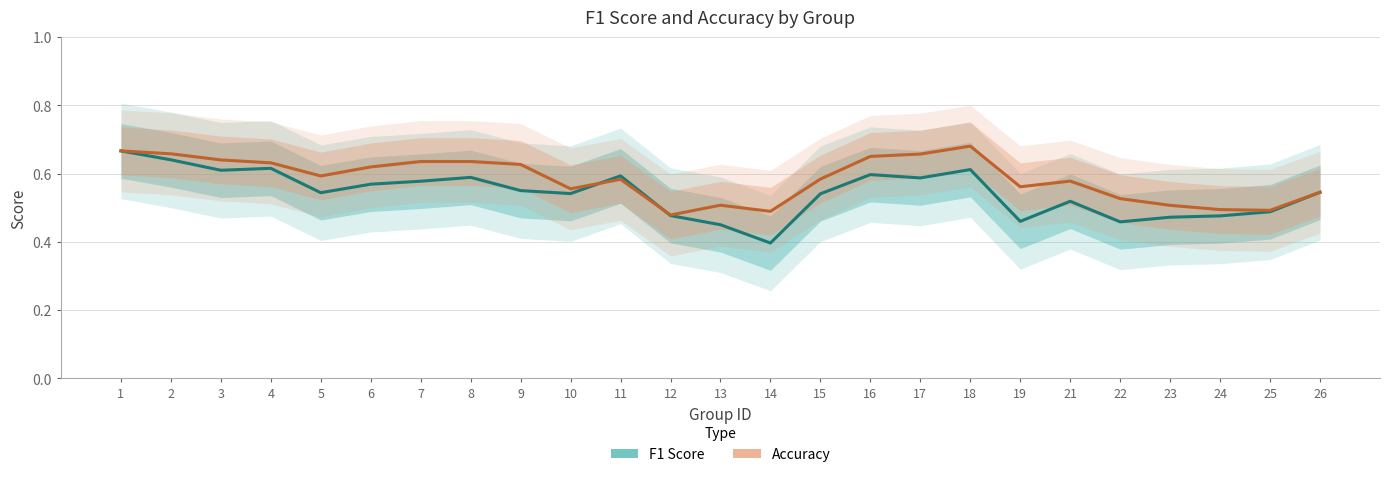

What is the spread (max minus min) of values at 21?

0.1